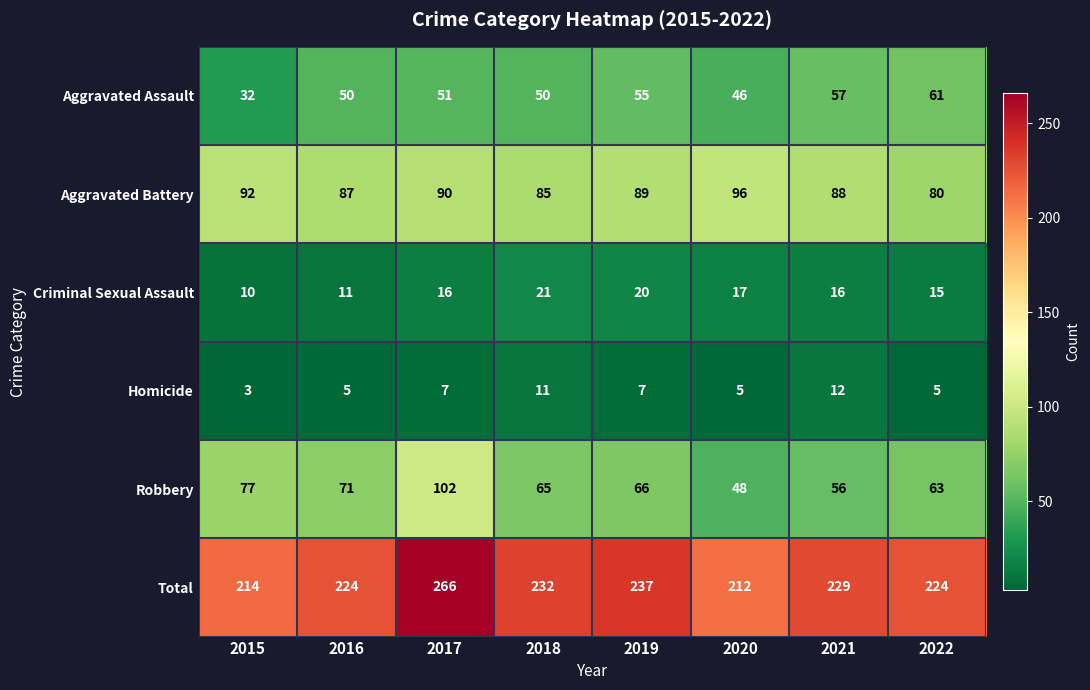

What is the difference between the maximum and minimum values in the Total series?

54